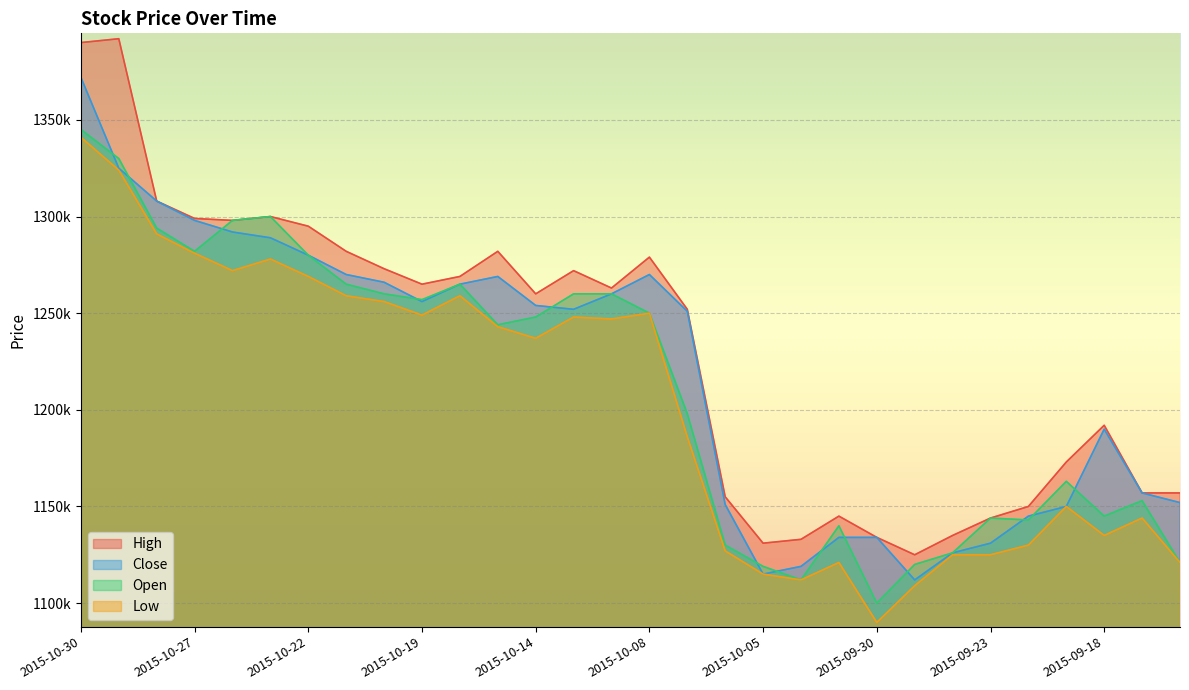

True or false: High and Open cross at least once.

False